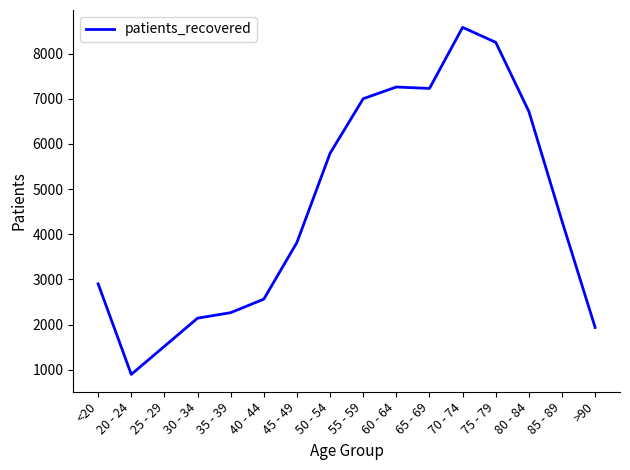

Between 70 - 74 and >90, which is larger?

70 - 74